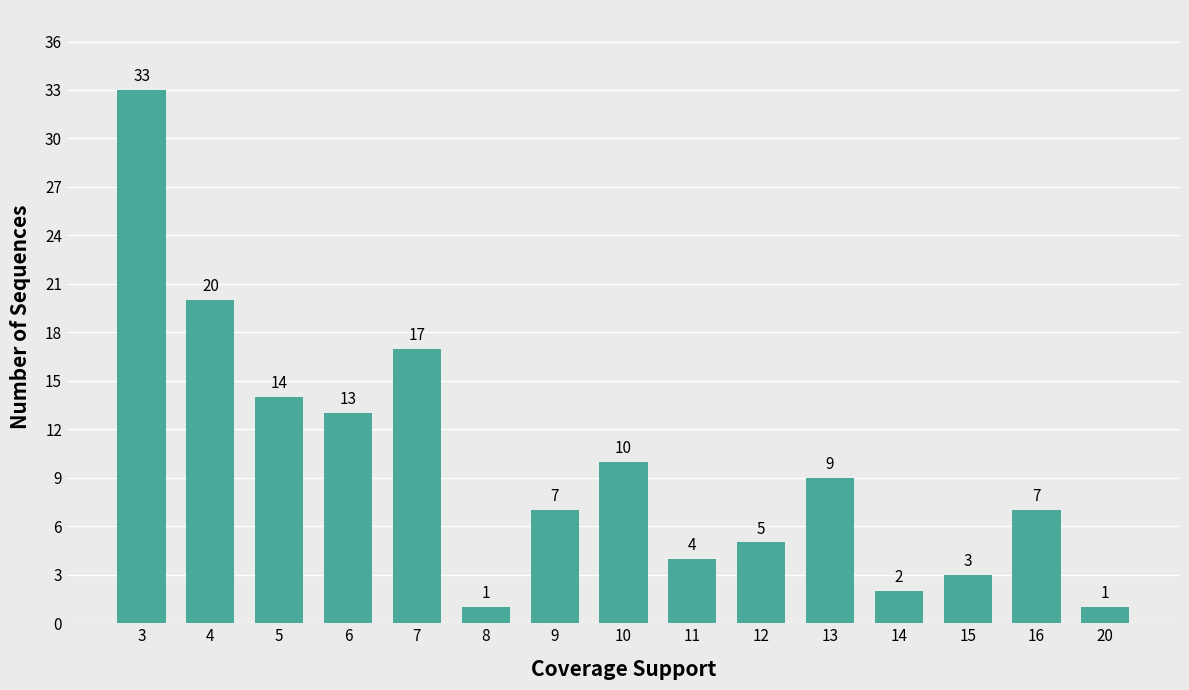

Which category has the highest value across all series?

3